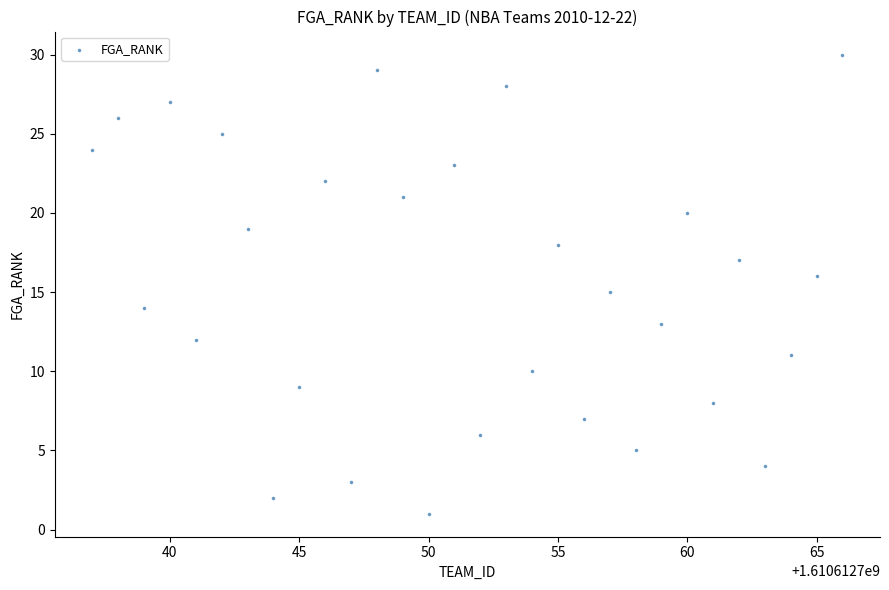

What is the range of Y values (max minus min)?

29